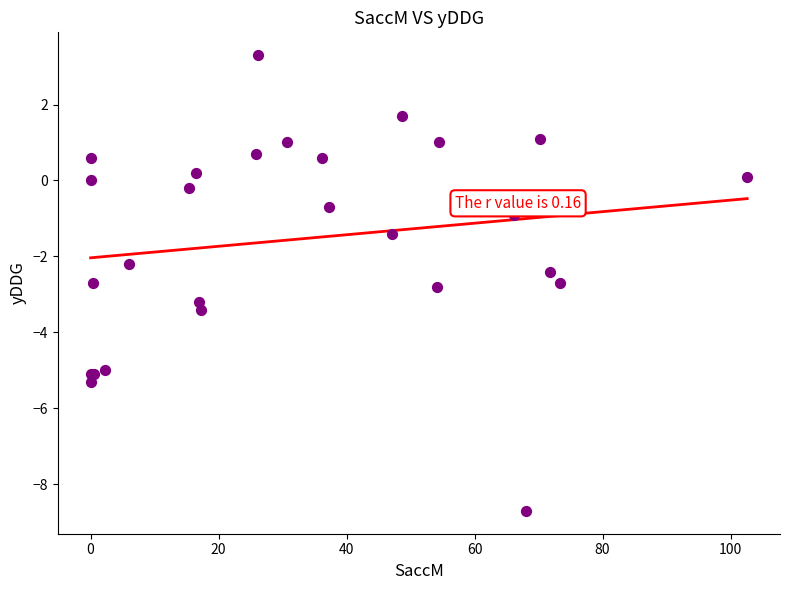

What Y value in the scatter plot is closest to -2?

-2.2